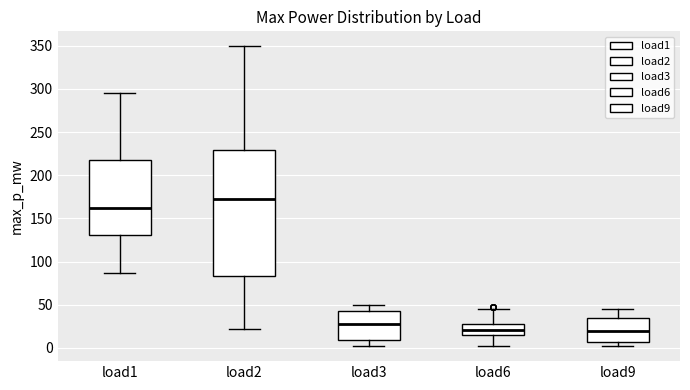

Reading left to right, read every box against the y-axis: the position of its median line, the range the box covers, and the ends of its whiskers. The values are not printed on the chart, so give them approximately, as read against the axis.

load1: median 160, box 130 to 215, whiskers 85 to 295
load2: median 170, box 85 to 230, whiskers 20 to 350
load3: median 25, box 10 to 40, whiskers 0 to 50
load6: median 20, box 15 to 25, whiskers 0 to 45
load9: median 20, box 5 to 35, whiskers 0 to 45